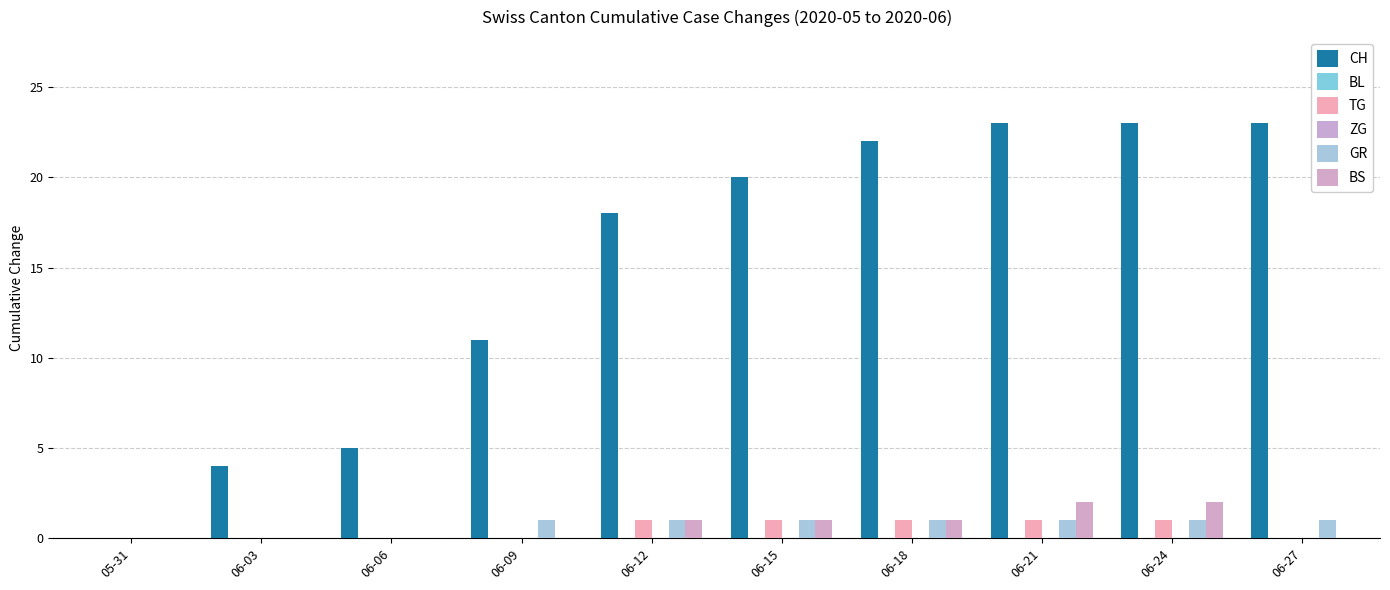

What is the difference between the maximum and minimum values in the TG series?

1